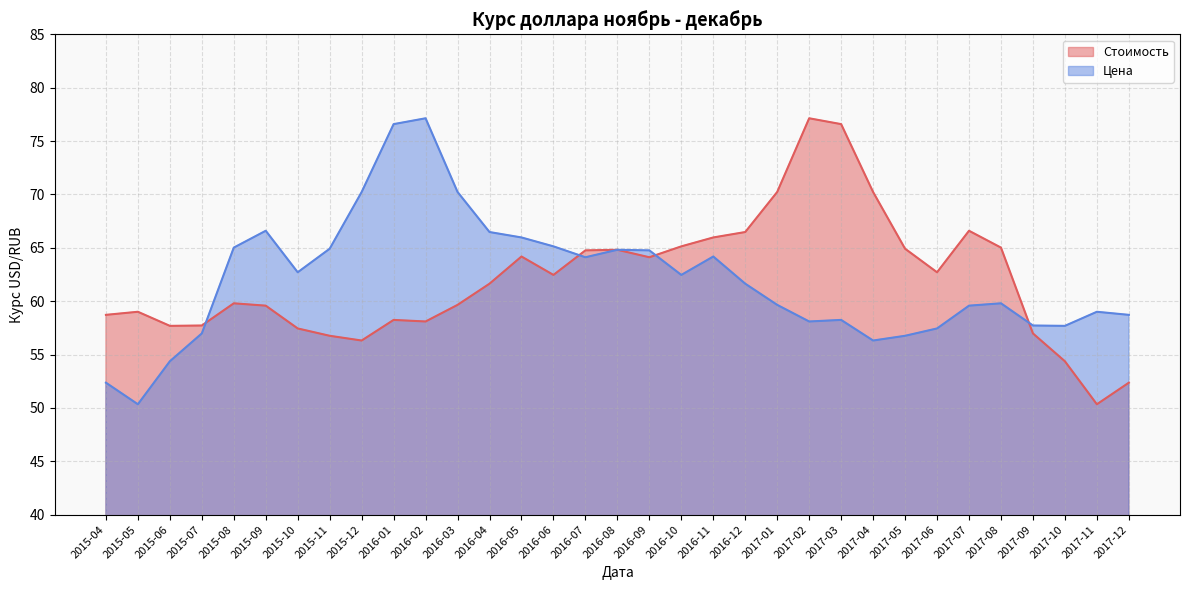

What is the maximum value for Цена?

77.1